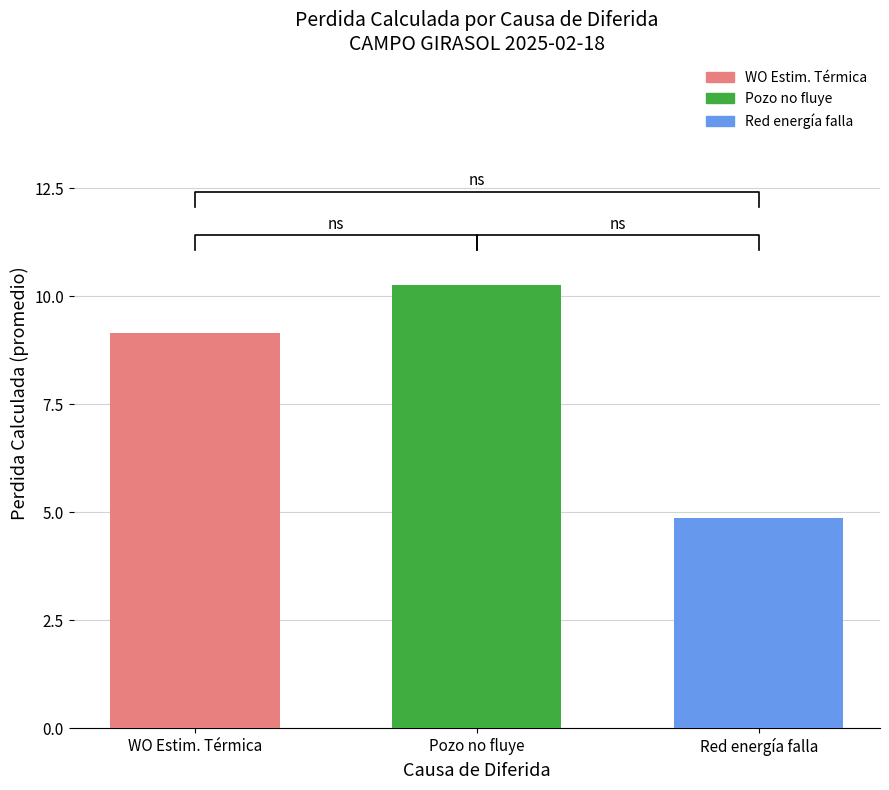

Reading left to right, what are all the values shown in this chart?

9.2	10.3	4.9